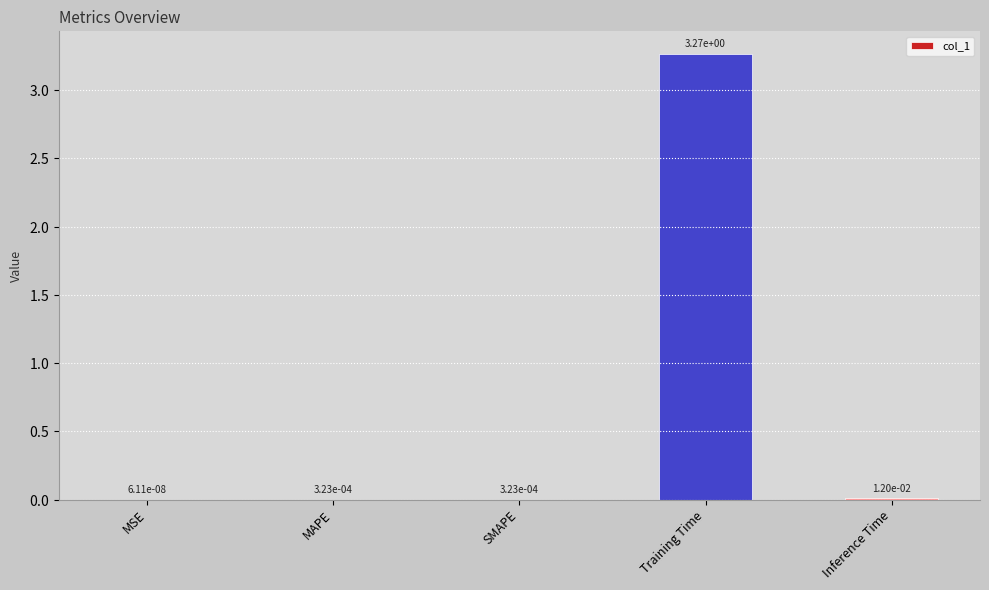

Where is the data nearest to the value 1?

Inference Time